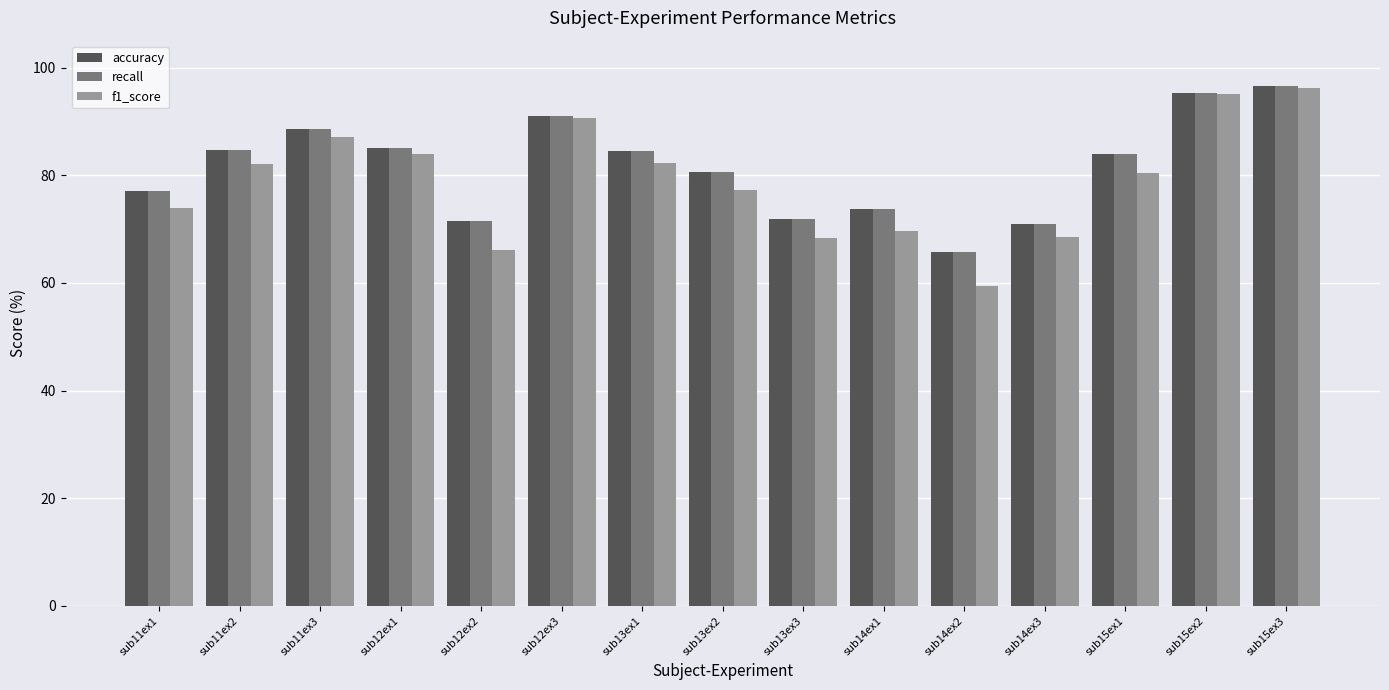

What is the minimum value shown in the chart?

59.5